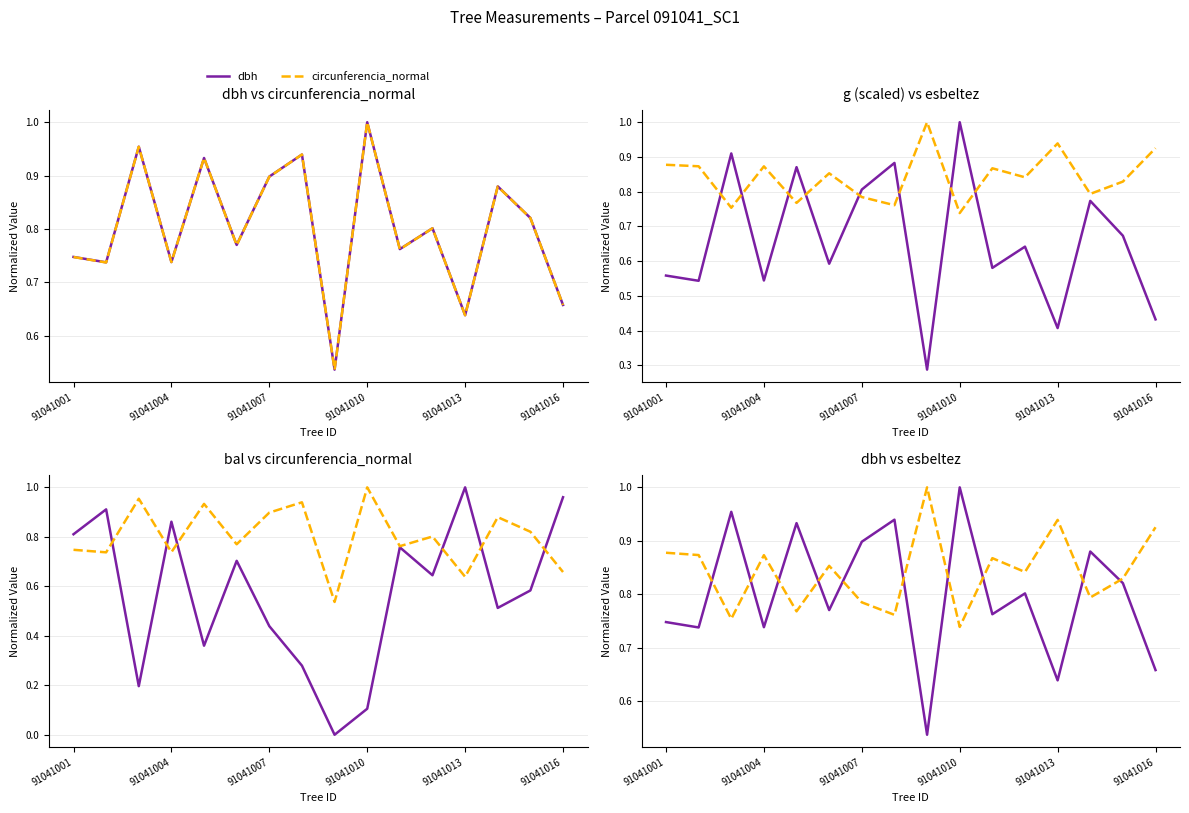

True or false: bal has more than 1 points higher than both neighbors.

True